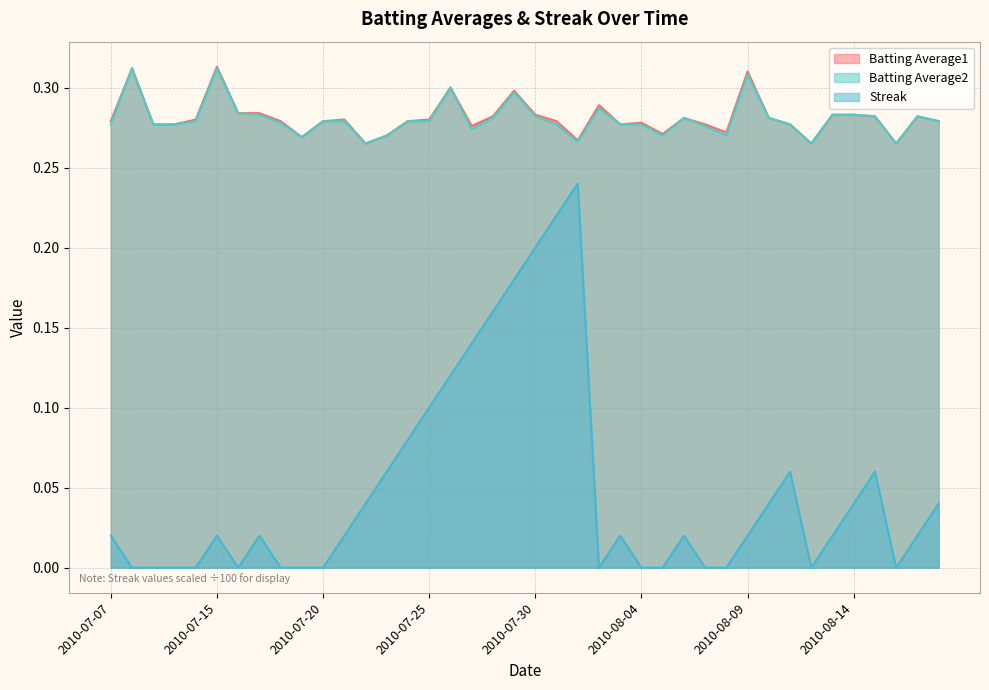

Is the value of Batting Average1 at 2010-07-29 greater than the value of Batting Average2 at 2010-08-01?

Yes